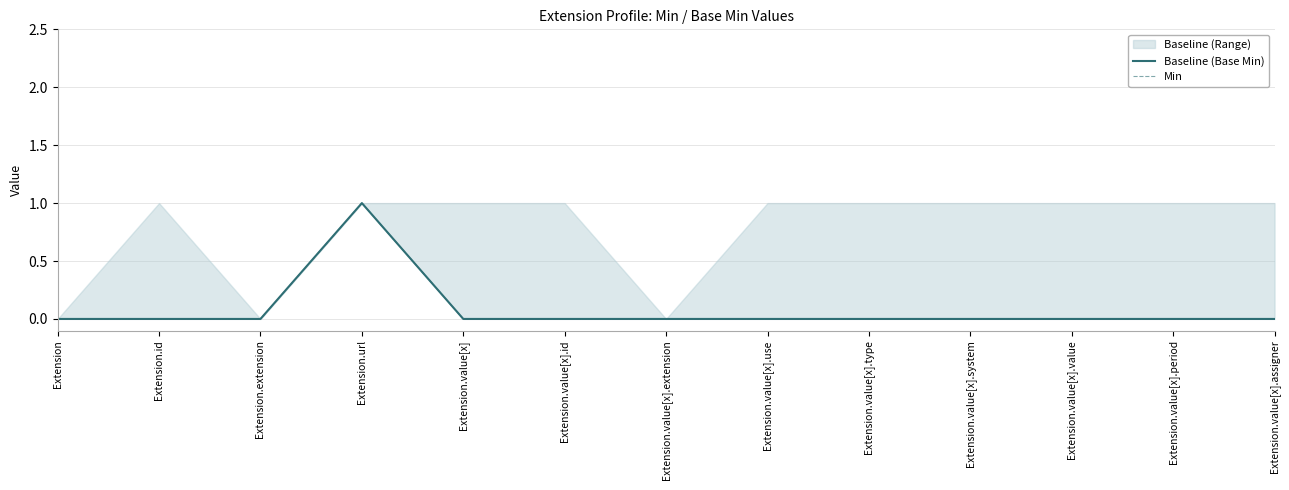

List the series in order of their peak value, highest first.

Baseline (Base Min), Min